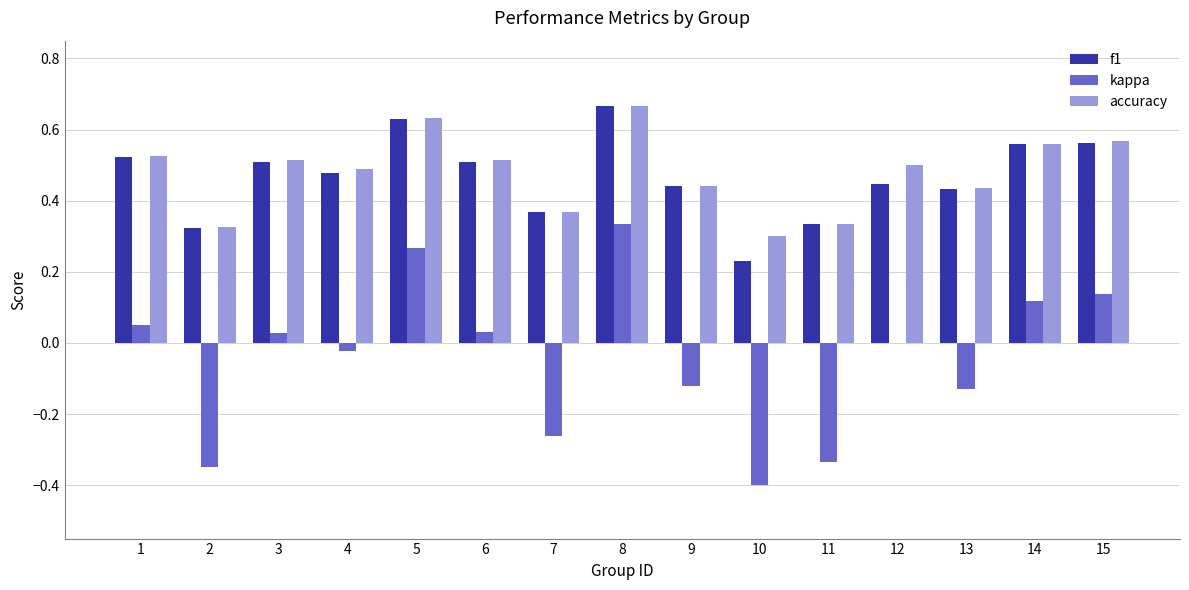

What is the sum of all f1 values?

7.0